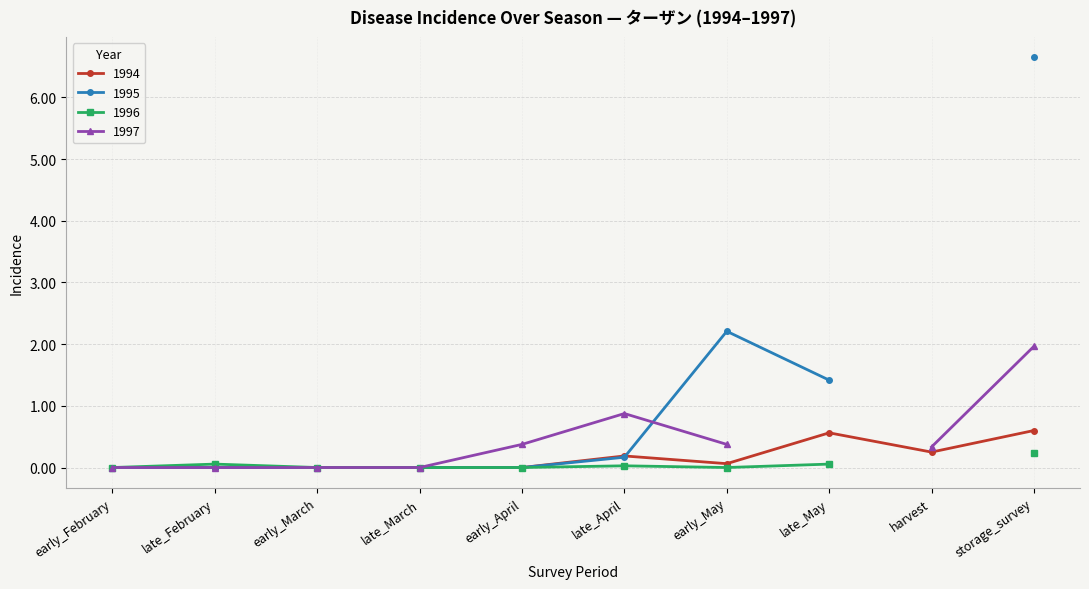

The 1994 series shows 0.0 at late_February. True or false?

True